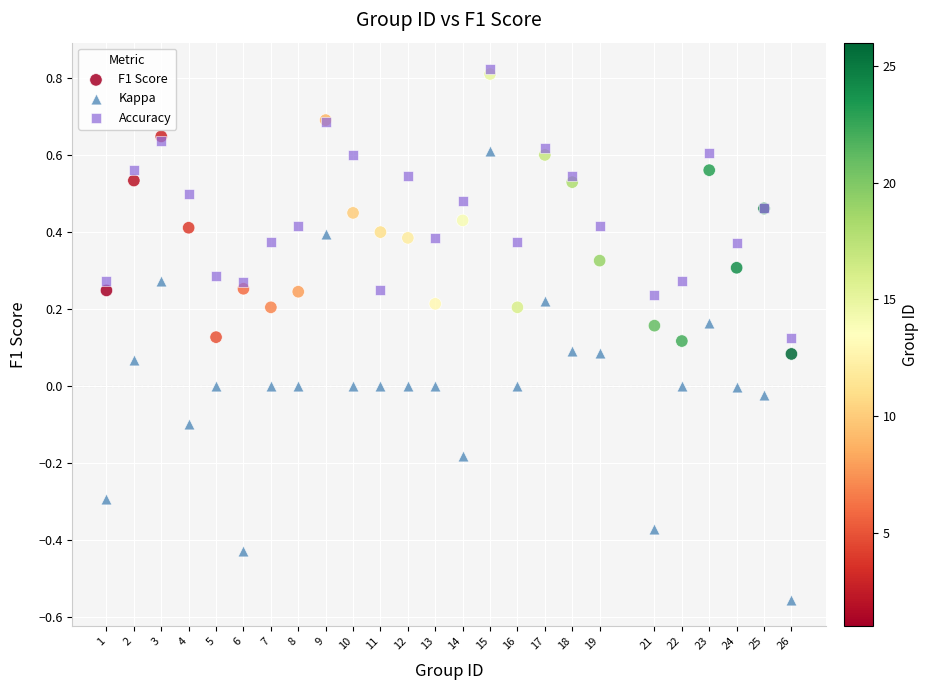

Which series contains the highest Y value?

Accuracy